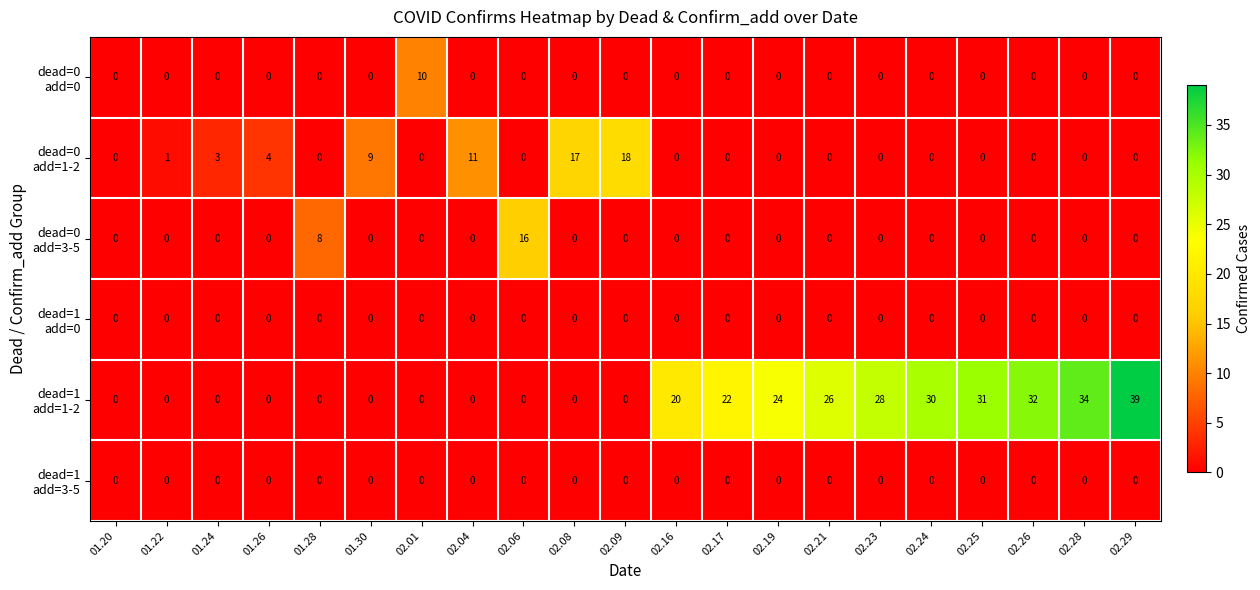

What is the difference between the highest and lowest values at 02.26?

32